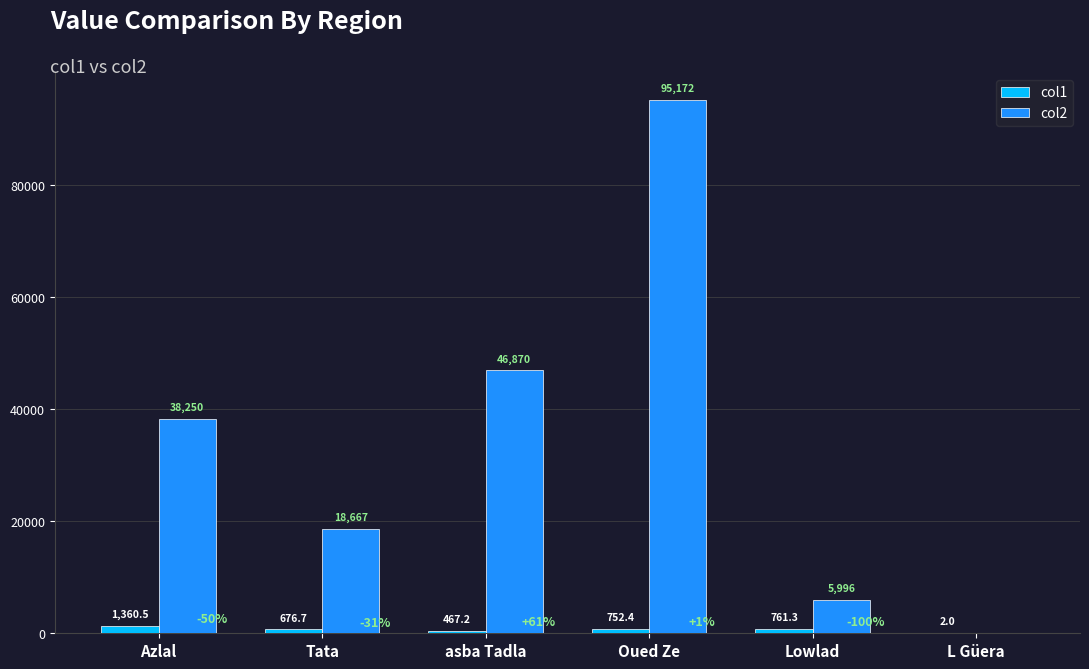

Where is col1 nearest to the value 681?

Tata